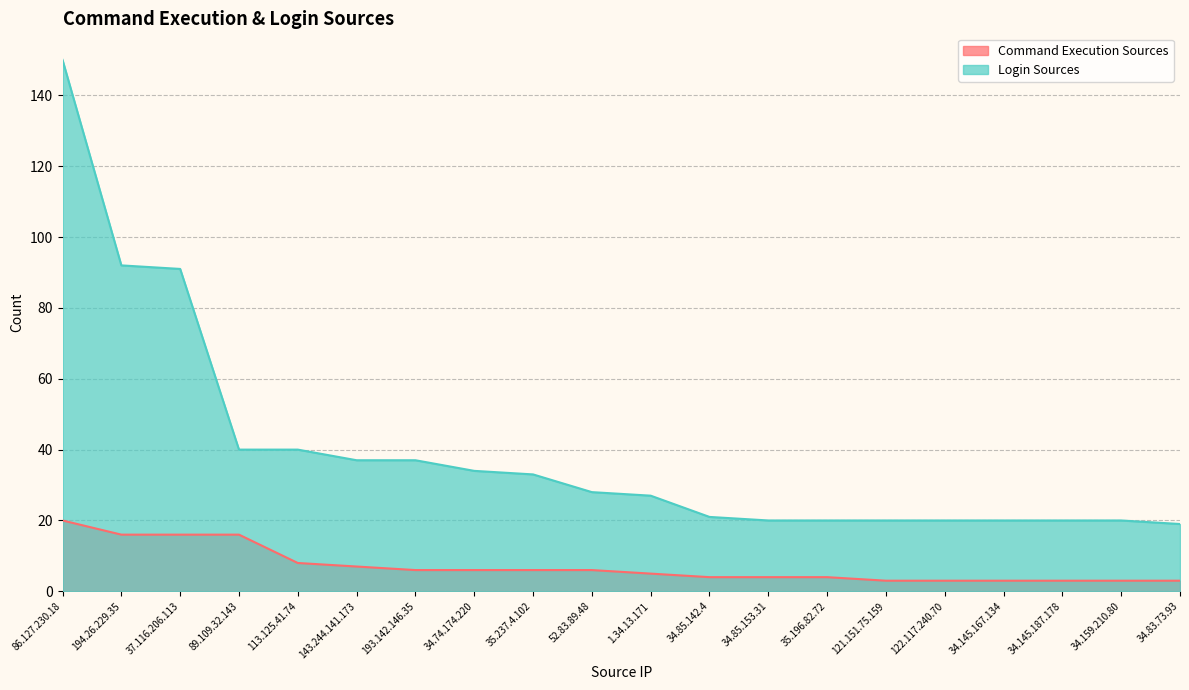

List the labels in order of Command Execution Sources value, smallest first.

121.151.75.159, 122.117.240.70, 34.145.167.134, 34.145.187.178, 34.159.210.80, 34.83.73.93, 34.85.142.4, 34.85.153.31, 35.196.82.72, 1.34.13.171, 193.142.146.35, 34.74.174.220, 35.237.4.102, 52.83.89.48, 143.244.141.173, 113.125.41.74, 194.26.229.35, 37.116.206.113, 89.109.32.143, 86.127.230.18